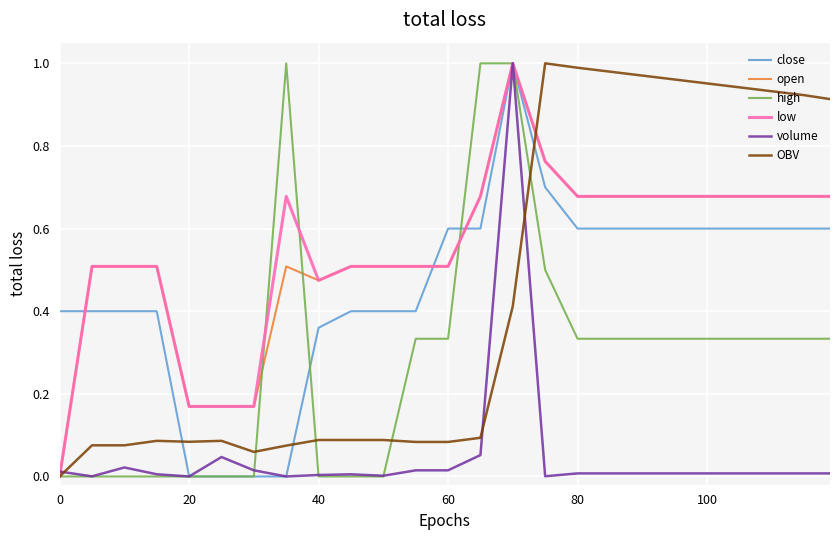

How many close values are between 0 and 1?

25